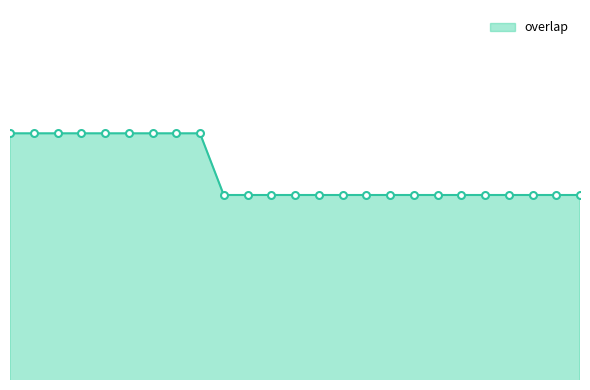

Does the chart display data point markers on the line(s)?

No